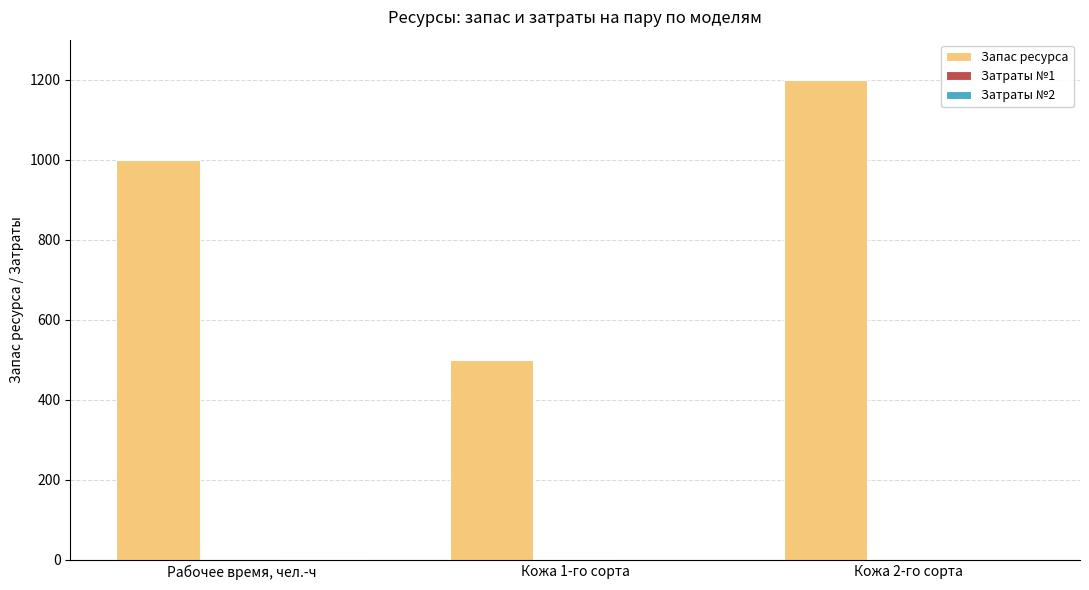

Which series has the widest spread of values?

Запас ресурса